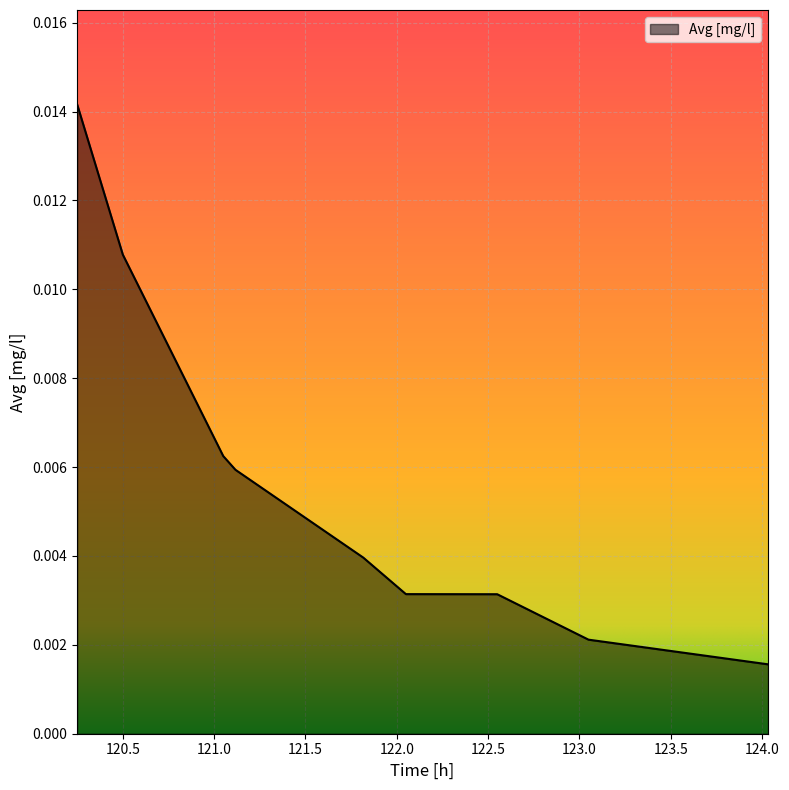

Does the chart have visible grid lines?

Yes